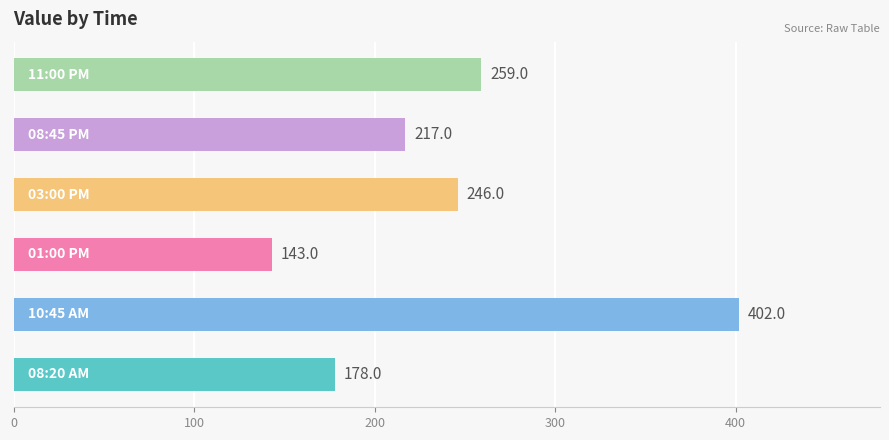

How many categories are shown in the chart?

6